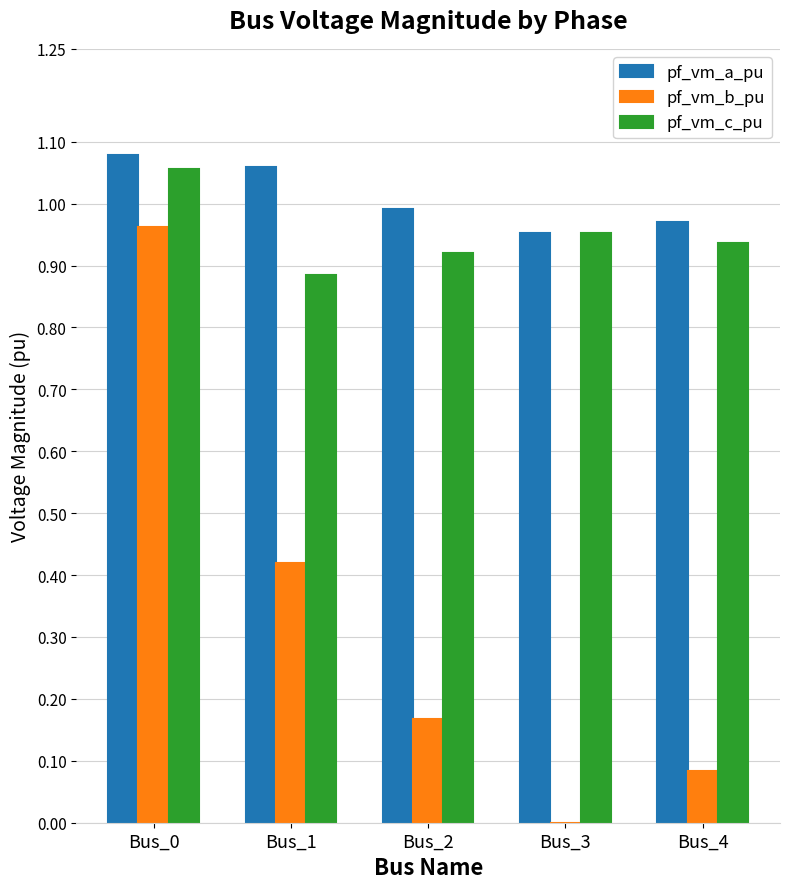

At which category is the sum across all series the highest?

Bus_0